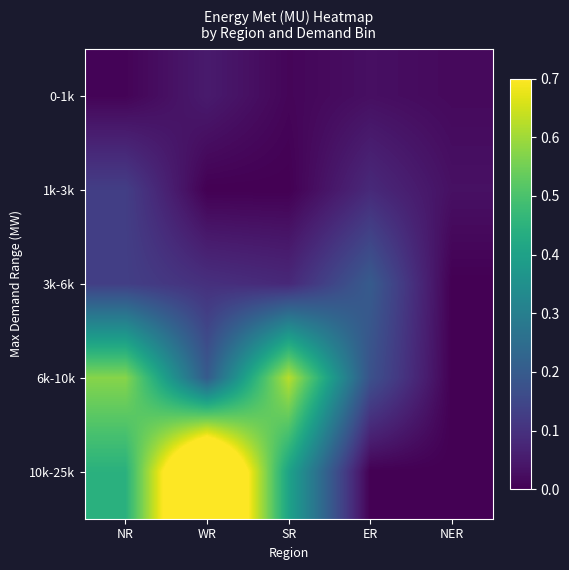

Which series has the largest range (max minus min)?

10k-25k